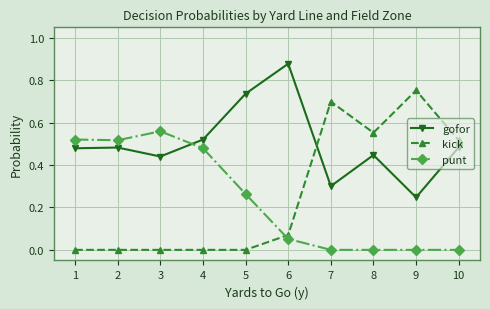

What is the sum of all gofor values?

5.0